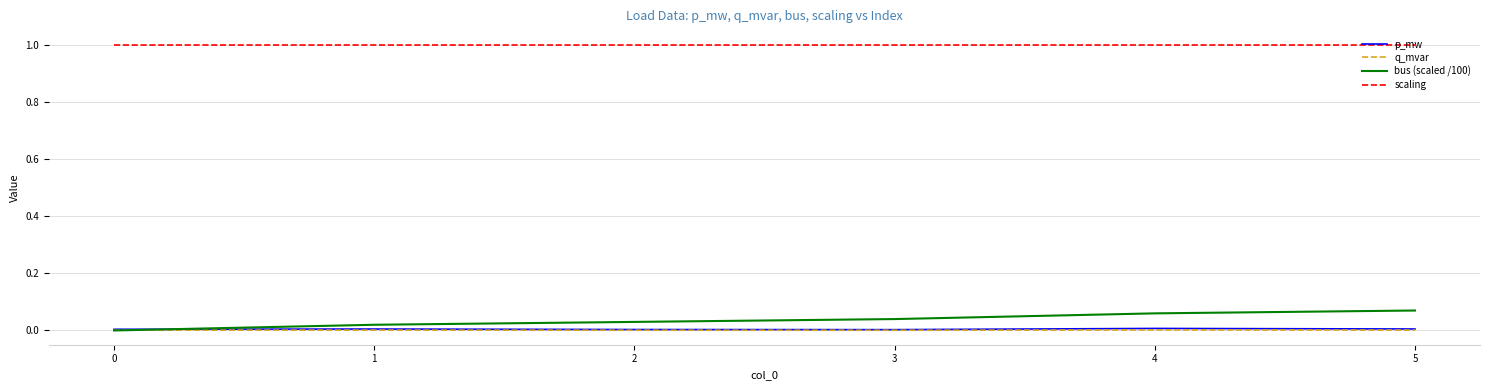

Count the bus (scaled /100) values in the range 0 to 1.

6